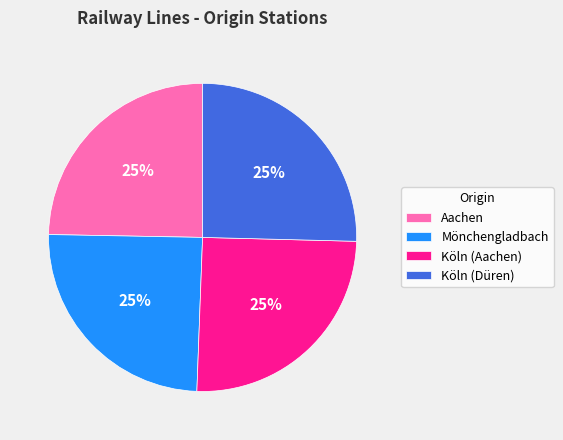

How many slices are in this pie chart?

4